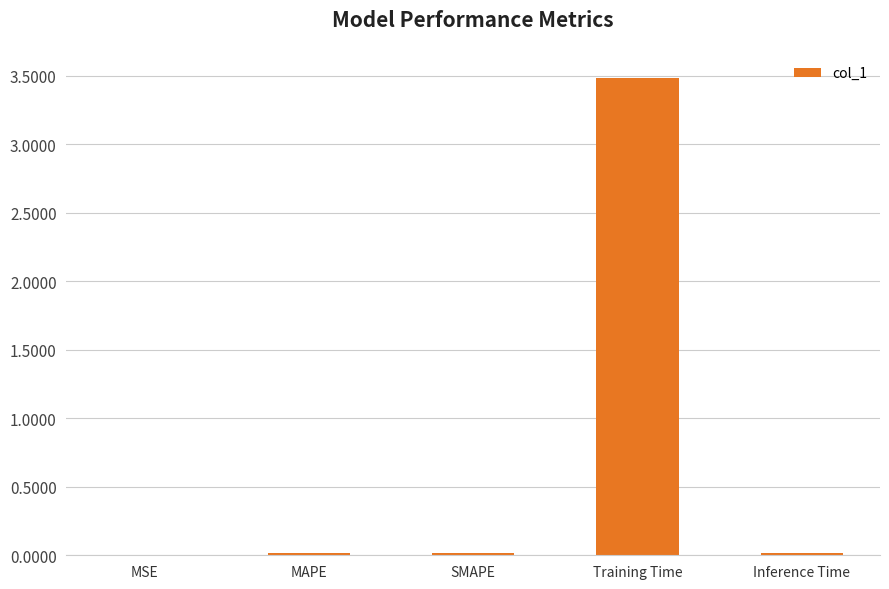

What is the sum of all values?

3.5